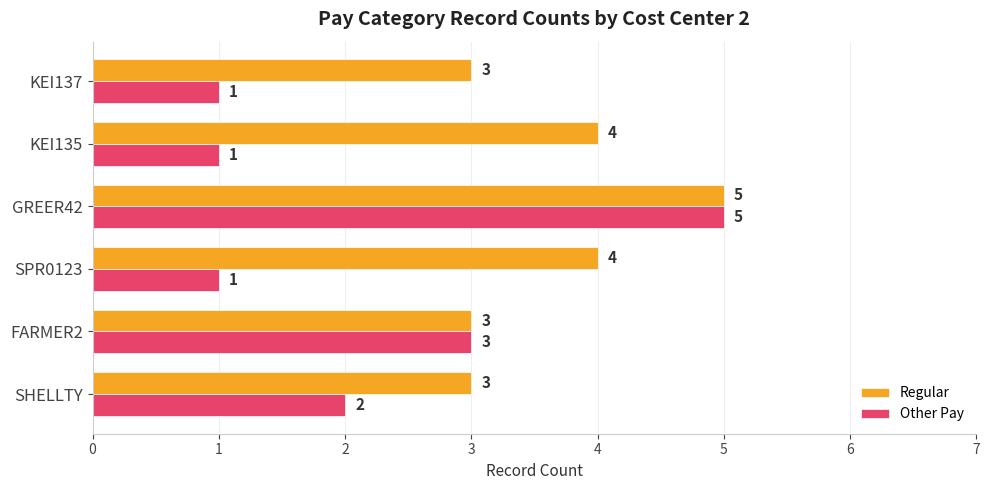

Where is Other Pay nearest to the value 3?

FARMER2